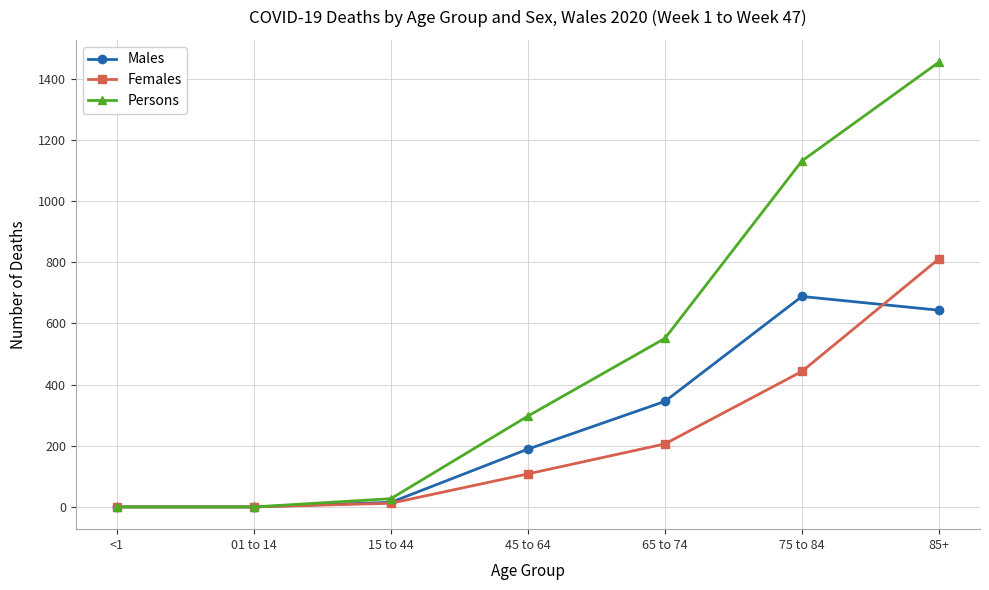

At which category does the chart reach its peak across all series?

85+